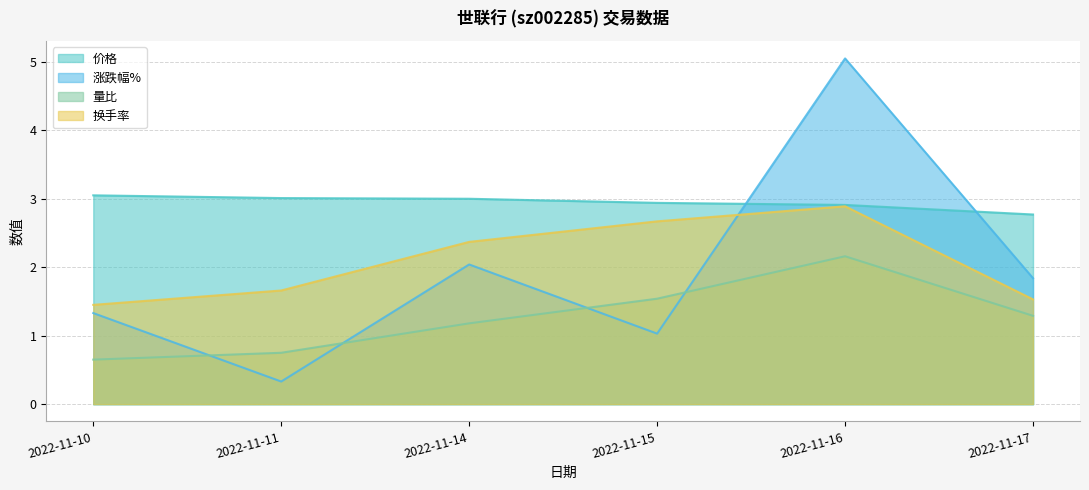

True or false: 价格 has a value of 4.6 at 2022-11-16.

False